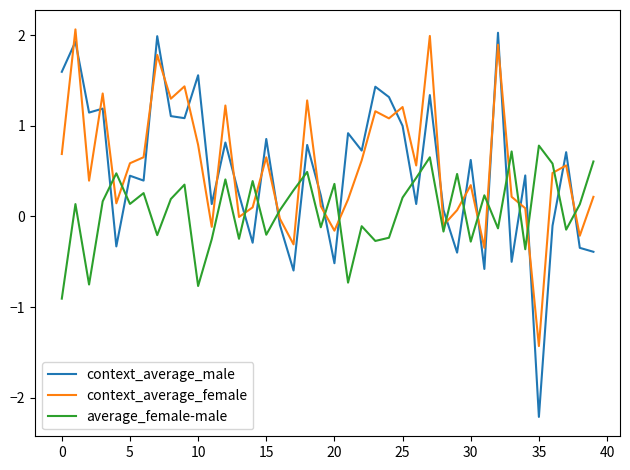

What is the difference between the second highest and minimum values in the average_female-male series?

1.6